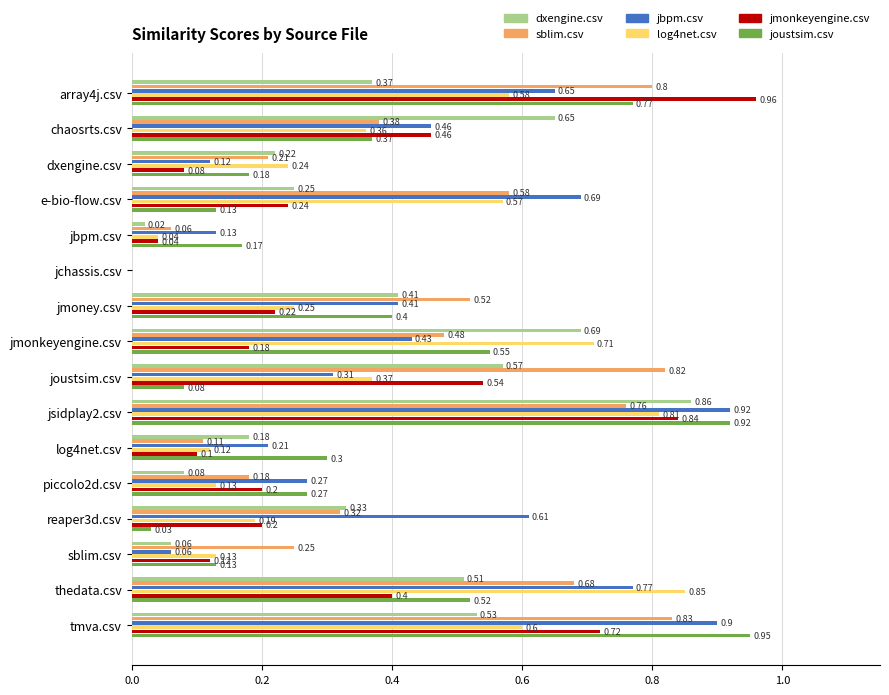

Which series changed the most between dxengine.csv and jsidplay2.csv?

jbpm.csv